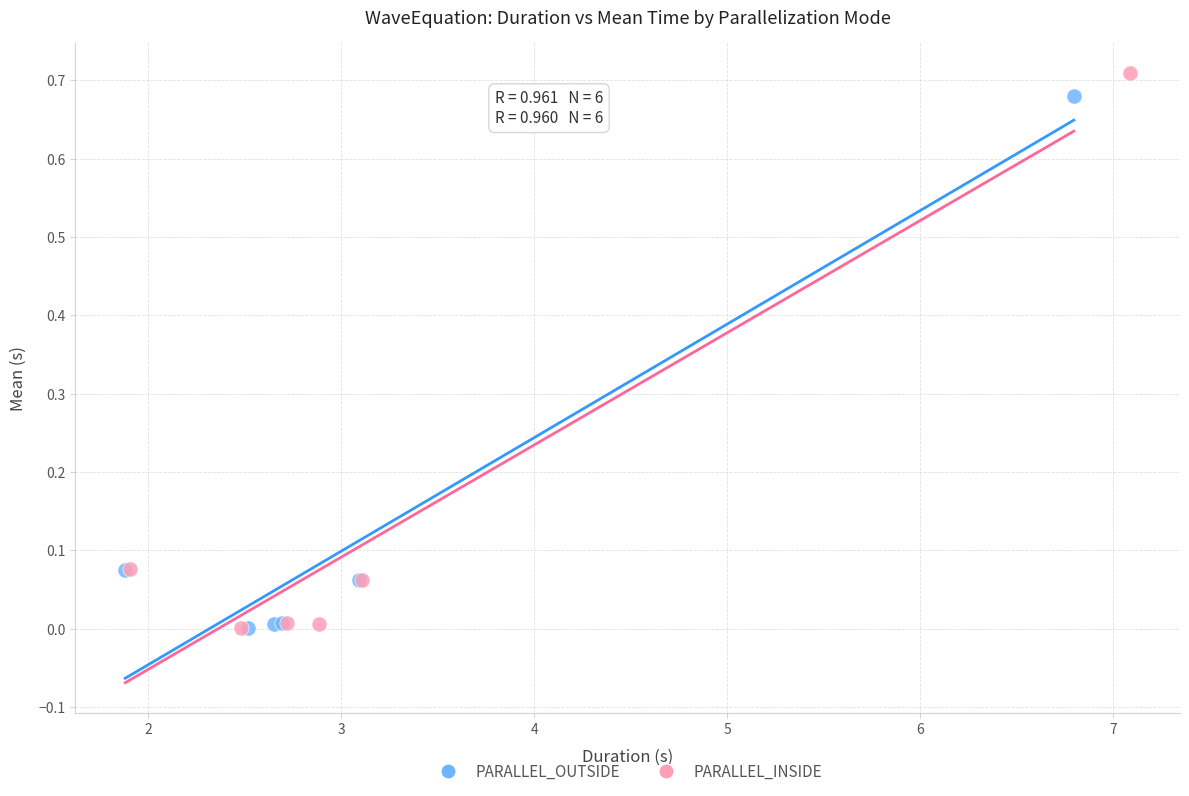

Which series reaches the maximum Y coordinate?

PARALLEL_INSIDE